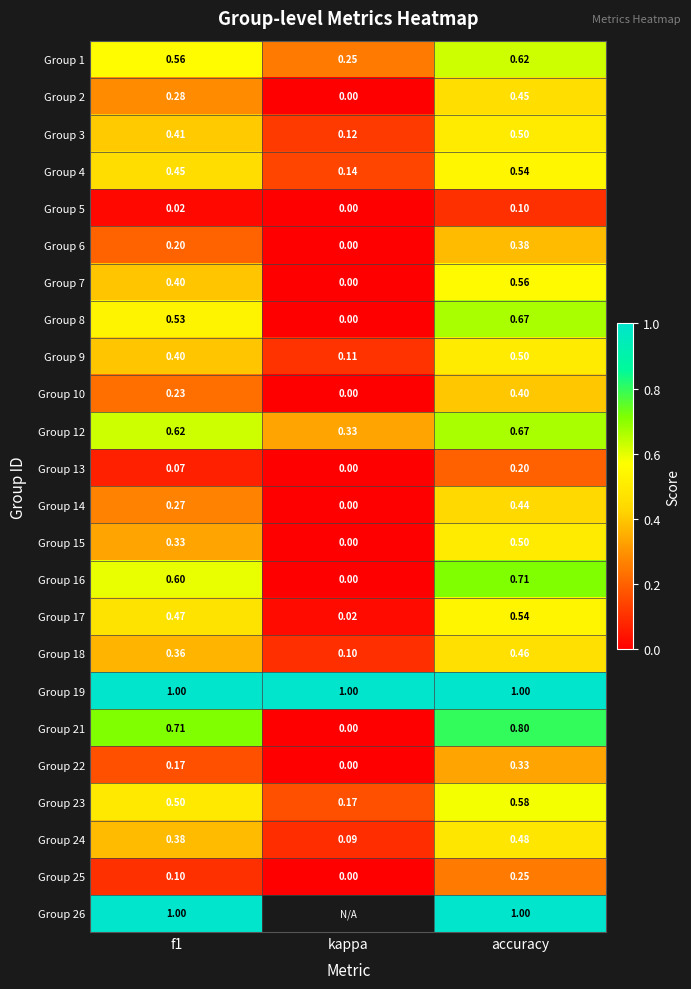

At which label is Group 3 closest to 0?

kappa